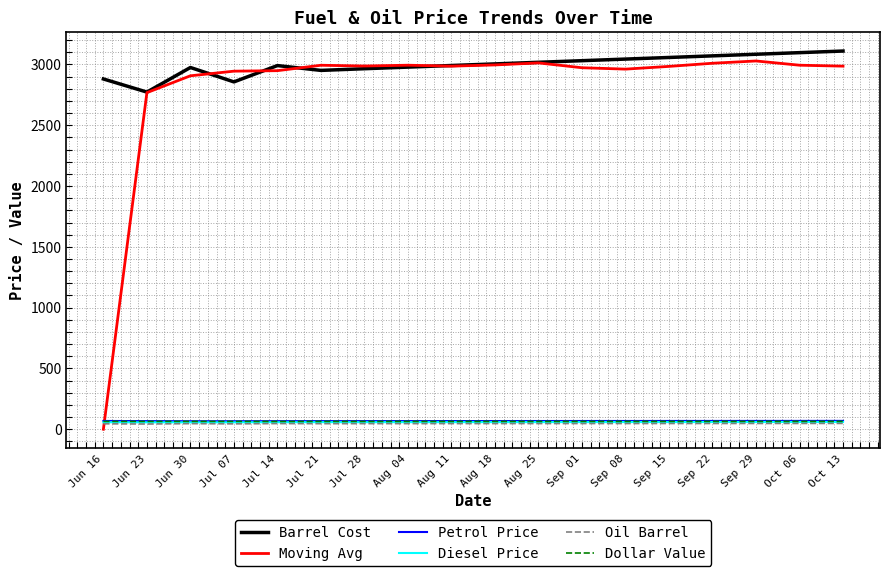

At which label is Moving Avg closest to 1514?

Jun 23